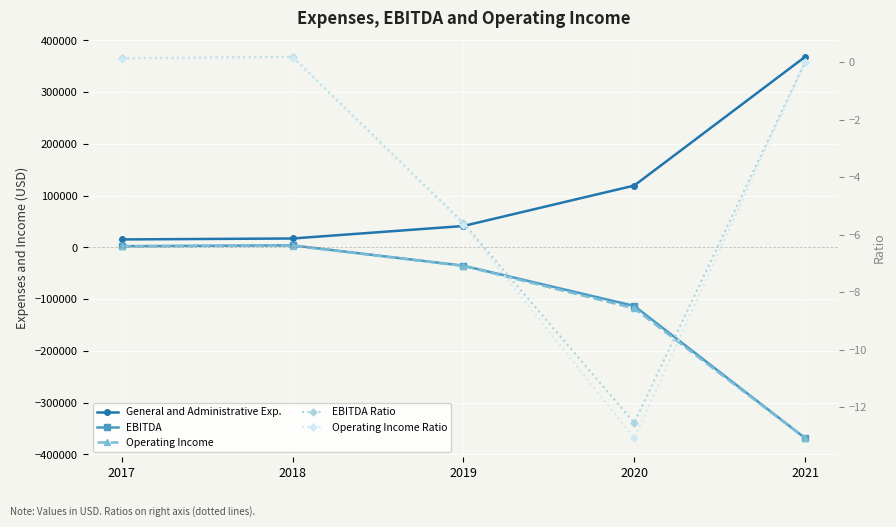

Which has a higher value, 2017 or 2018?

2018